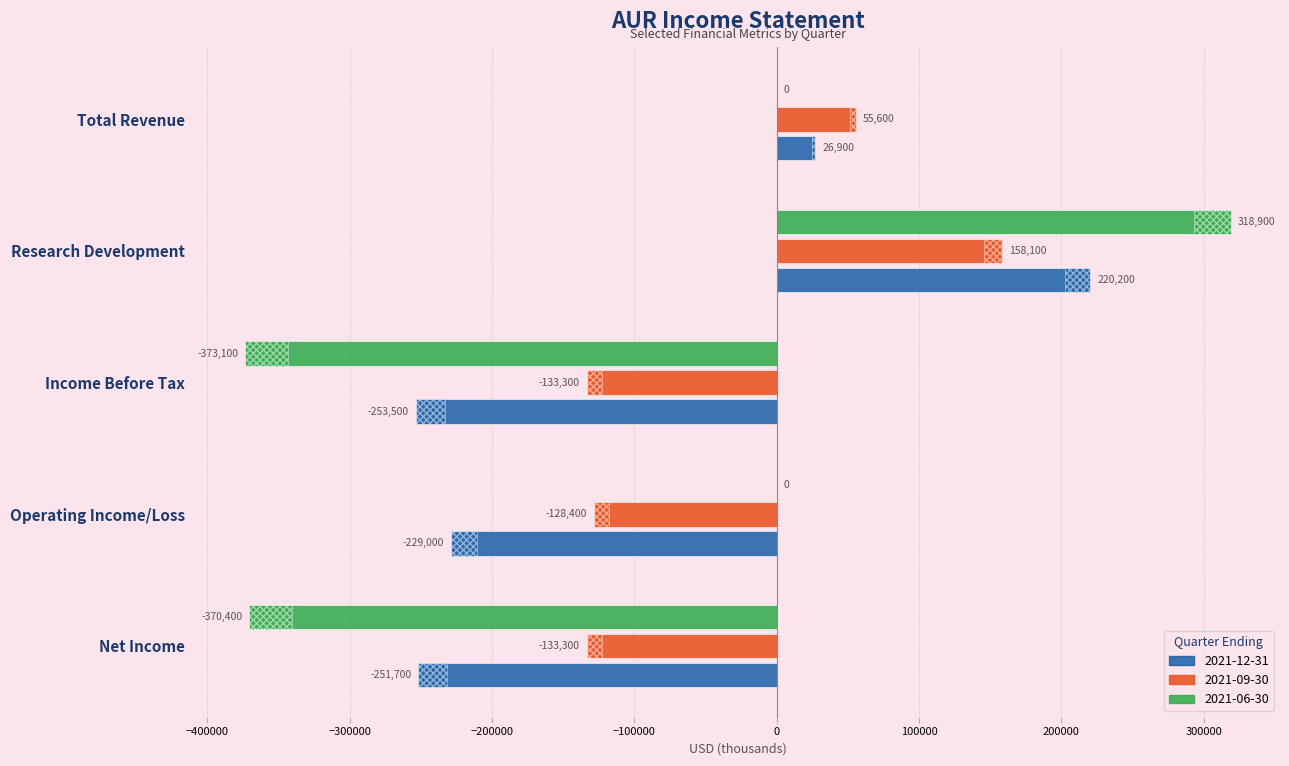

Which category has the highest value in the 2021-06-30 series?

Research Development